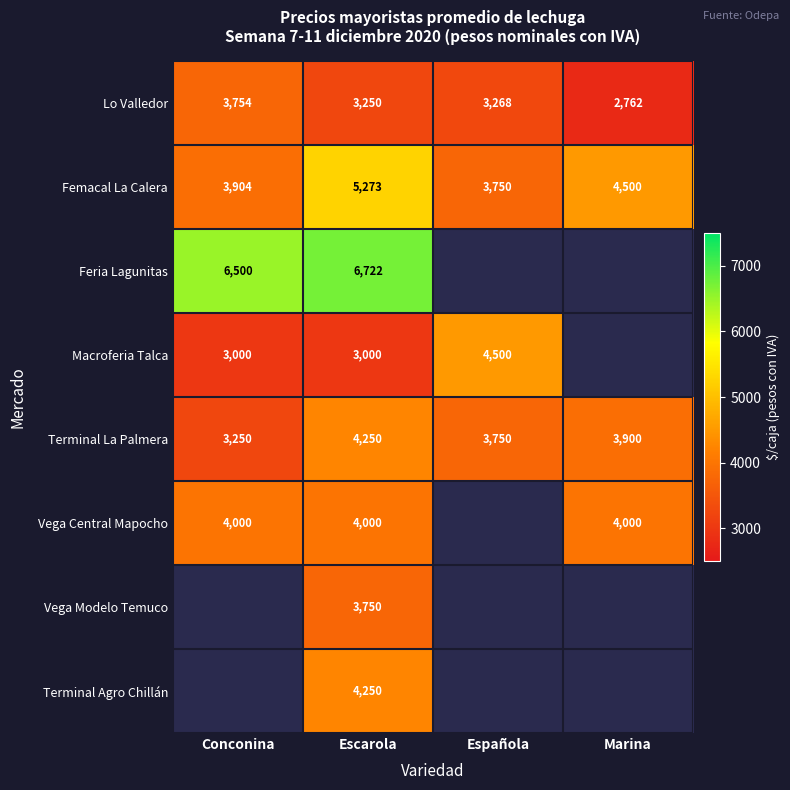

What is the sum of all Lo Valledor values?

13034